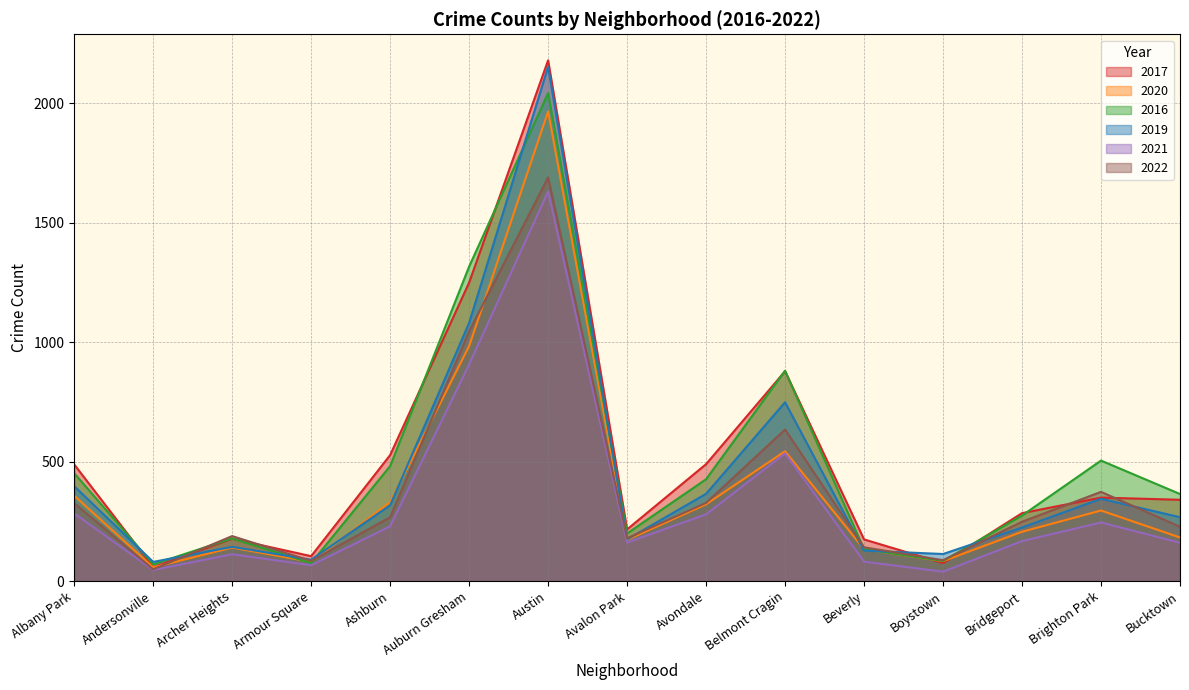

Reading left to right, what are all the values shown in this chart?

2017: Albany Park=488	Andersonville=58	Archer Heights=177	Armour Square=104	Ashburn=527	Auburn Gresham=1249	Austin=2179	Avalon Park=216	Avondale=489	Belmont Cragin=878	Beverly=174	Boystown=75	Bridgeport=284	Brighton Park=349	Bucktown=340
2020: Albany Park=357	Andersonville=57	Archer Heights=140	Armour Square=80	Ashburn=330	Auburn Gresham=983	Austin=1965	Avalon Park=172	Avondale=321	Belmont Cragin=543	Beverly=133	Boystown=83	Bridgeport=206	Brighton Park=295	Bucktown=182
2016: Albany Park=451	Andersonville=70	Archer Heights=178	Armour Square=75	Ashburn=481	Auburn Gresham=1316	Austin=2042	Avalon Park=199	Avondale=426	Belmont Cragin=880	Beverly=133	Boystown=84	Bridgeport=274	Brighton Park=504	Bucktown=364
2019: Albany Park=397	Andersonville=80	Archer Heights=143	Armour Square=89	Ashburn=317	Auburn Gresham=1080	Austin=2152	Avalon Park=174	Avondale=365	Belmont Cragin=748	Beverly=127	Boystown=113	Bridgeport=224	Brighton Park=344	Bucktown=267
2021: Albany Park=283	Andersonville=46	Archer Heights=112	Armour Square=66	Ashburn=229	Auburn Gresham=906	Austin=1630	Avalon Park=161	Avondale=279	Belmont Cragin=534	Beverly=81	Boystown=39	Bridgeport=167	Brighton Park=245	Bucktown=160
2022: Albany Park=326	Andersonville=49	Archer Heights=188	Armour Square=84	Ashburn=267	Auburn Gresham=1045	Austin=1689	Avalon Park=179	Avondale=327	Belmont Cragin=634	Beverly=141	Boystown=87	Bridgeport=248	Brighton Park=373	Bucktown=227